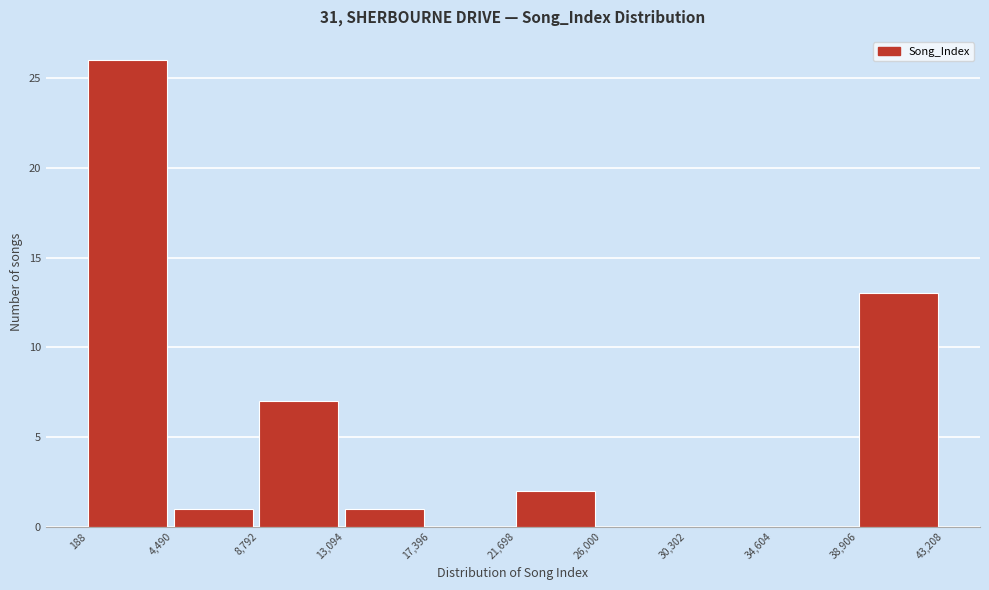

Reading left to right, transcribe this chart: for each bar, give the range it covers on the x-axis and its height. The values are not printed on the chart, so give them approximately, as read against the axis.

188 to 4,490: 26
4,490 to 8,792: 1
8,792 to 13,094: 7
13,094 to 17,396: 1
17,396 to 21,698: 0
21,698 to 26,000: 2
26,000 to 30,302: 0
30,302 to 34,604: 0
34,604 to 38,906: 0
38,906 to 43,208: 13